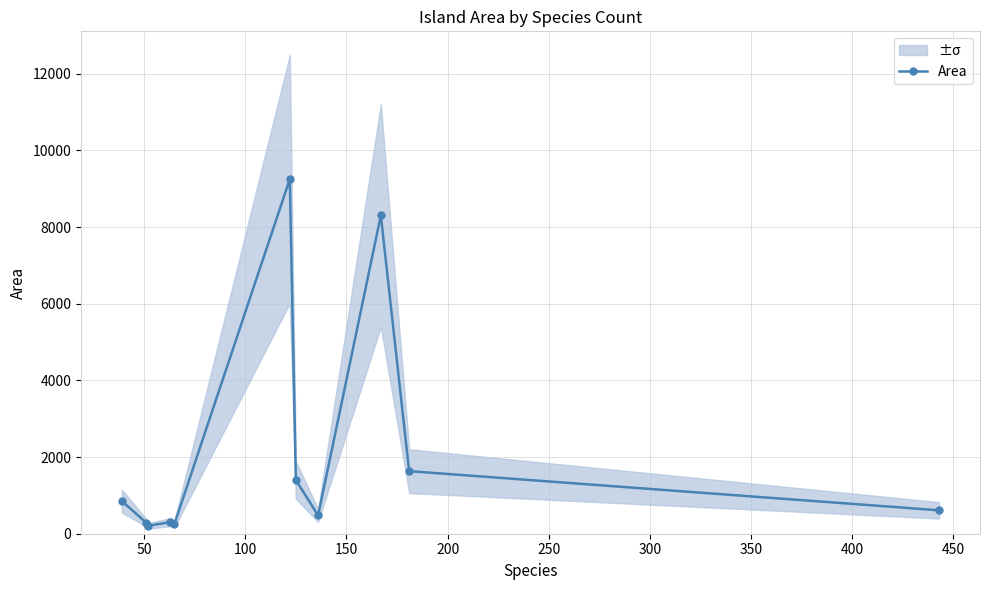

What is the value of the Area point at the 8th from the left?

477.4